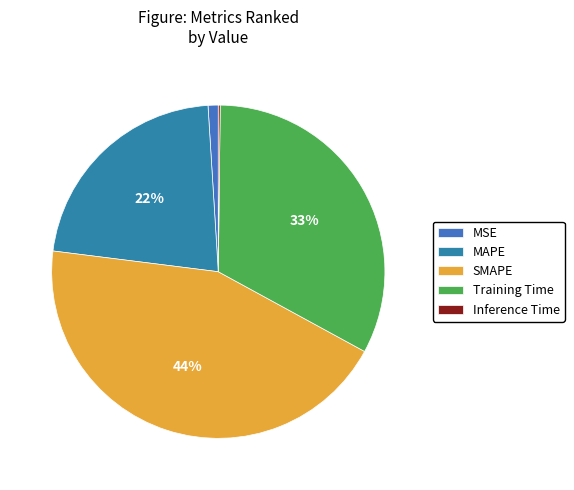

To the nearest percent, what portion does SMAPE represent?

44%